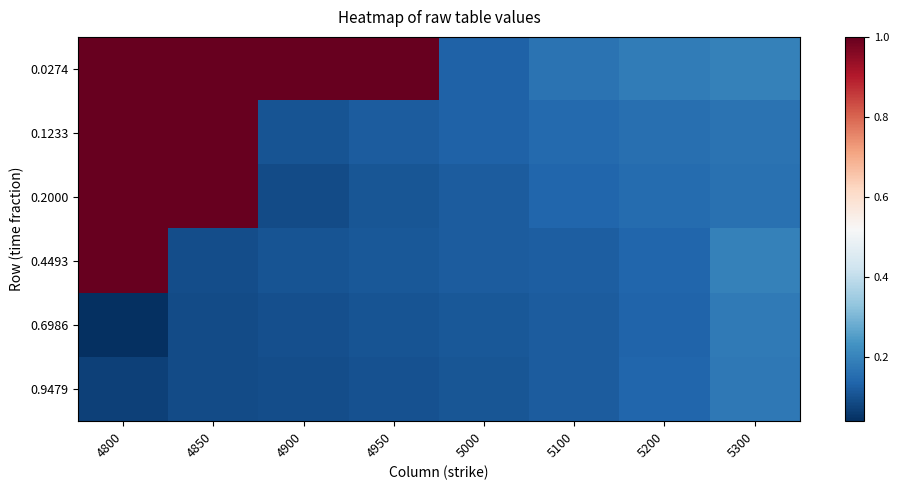

Reading left to right, list all the values displayed in this chart.

0.0274: 4800=1.0	4850=1.0	4900=1.0	4950=1.0	5000=0.1	5100=0.2	5200=0.2	5300=0.2
0.1233: 4800=1.0	4850=1.0	4900=0.1	4950=0.1	5000=0.1	5100=0.1	5200=0.2	5300=0.2
0.2000: 4800=1.0	4850=1.0	4900=0.1	4950=0.1	5000=0.1	5100=0.1	5200=0.2	5300=0.2
0.4493: 4800=1.0	4850=0.1	4900=0.1	4950=0.1	5000=0.1	5100=0.1	5200=0.1	5300=0.2
0.6986: 4800=0.0	4850=0.1	4900=0.1	4950=0.1	5000=0.1	5100=0.1	5200=0.1	5300=0.2
0.9479: 4800=0.1	4850=0.1	4900=0.1	4950=0.1	5000=0.1	5100=0.1	5200=0.1	5300=0.2